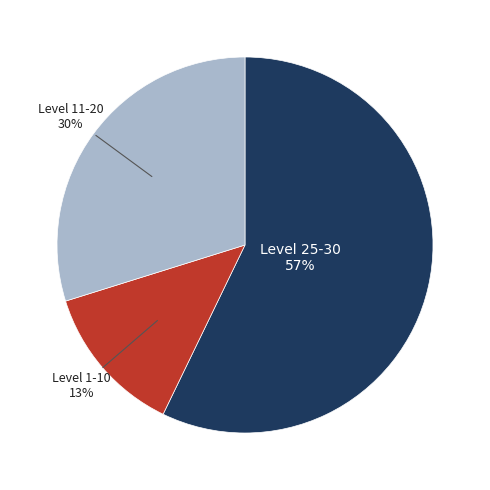

To the nearest percent, what is the average slice percentage?

33%